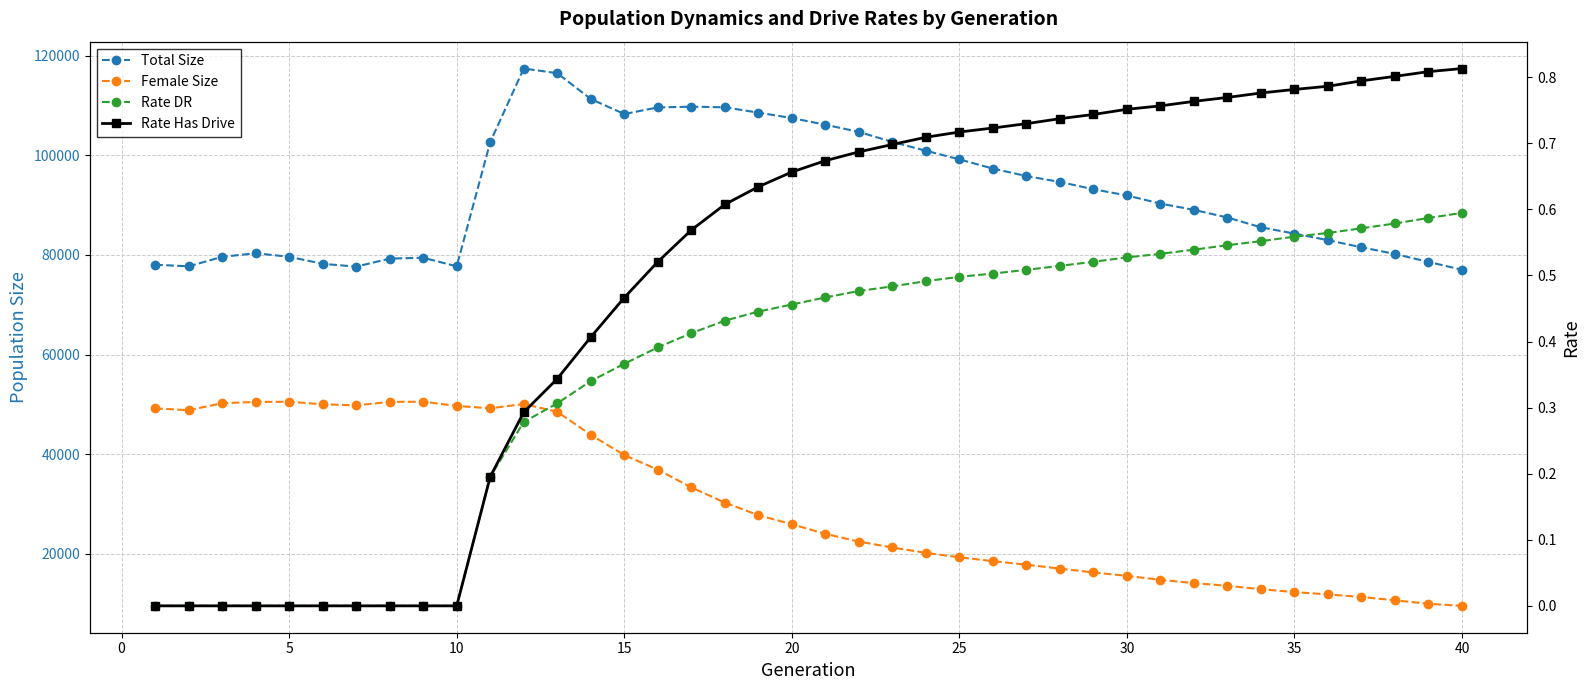

True or false: Total Size and Female Size cross at least once.

False